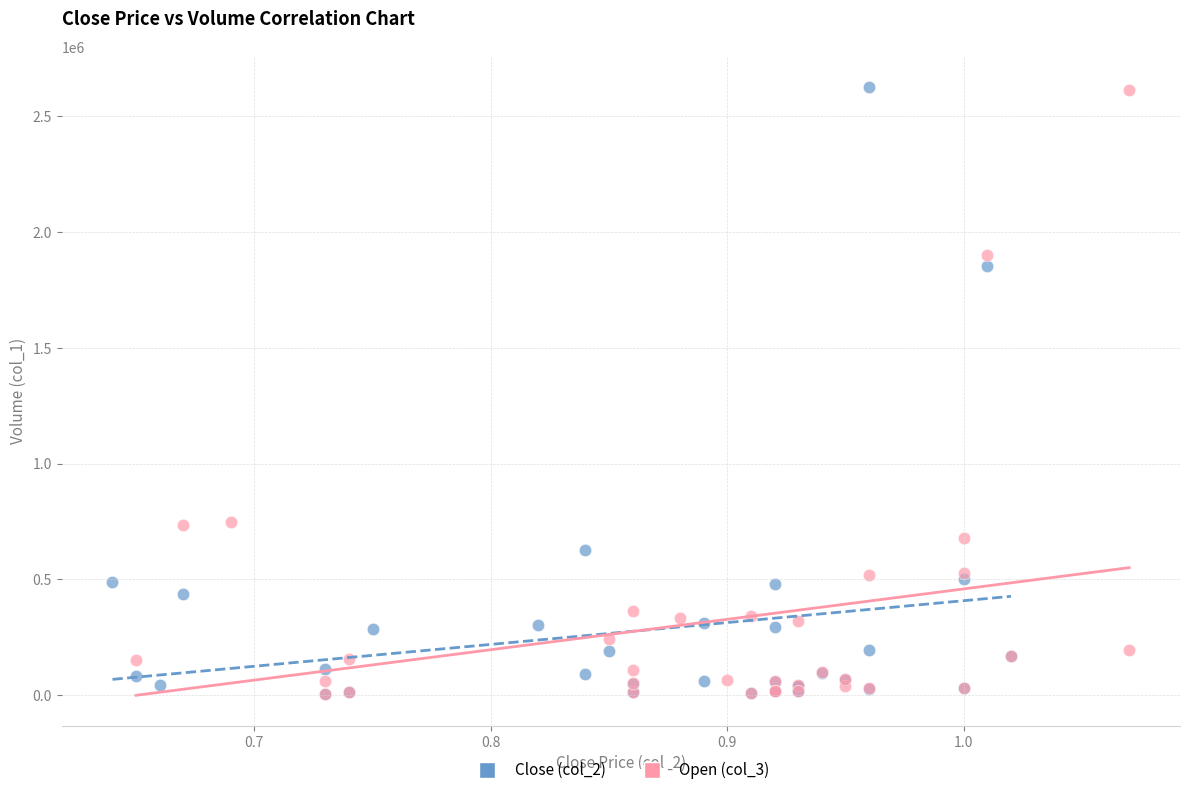

Which series has the largest Y range (max minus min)?

Close (col_2)